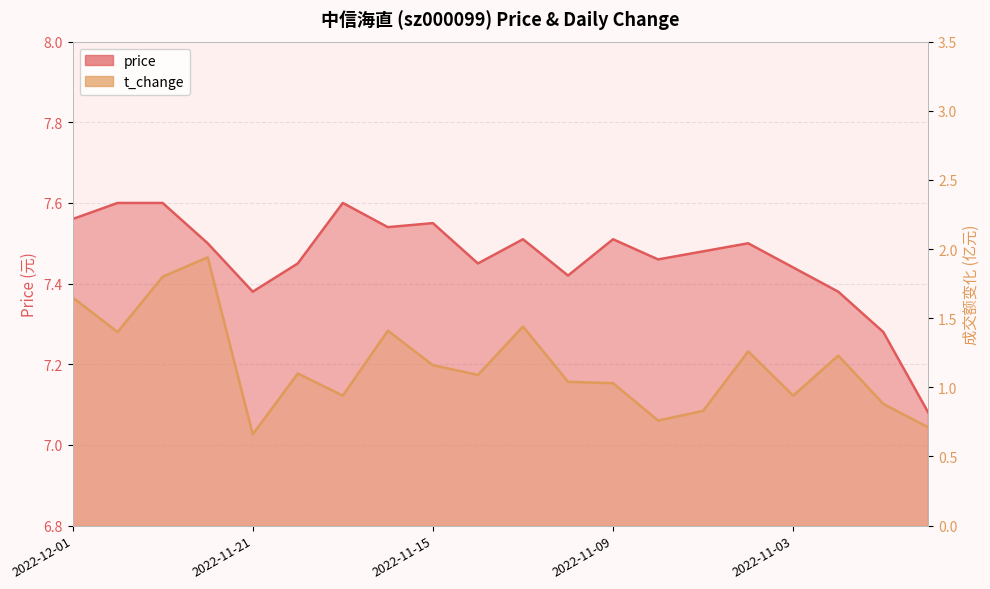

What are all the series names shown in the legend?

price, t_change